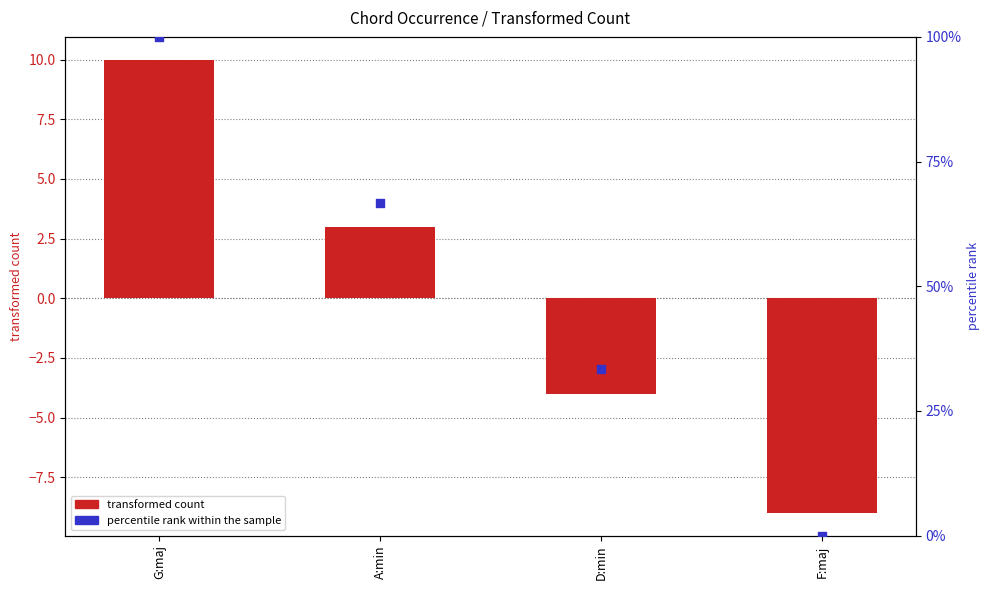

Which series contains the lowest Y value?

transformed count